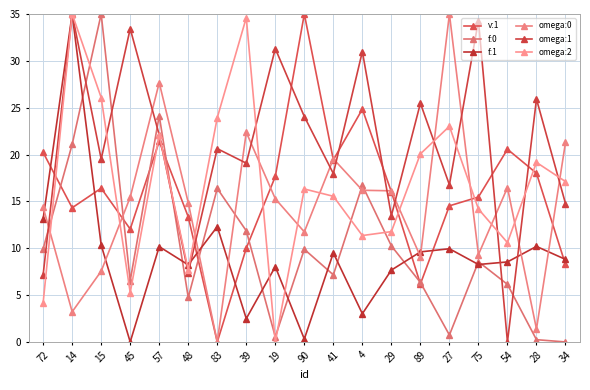

What is the sum of the omega:1 values at 14 and 89?

60.5